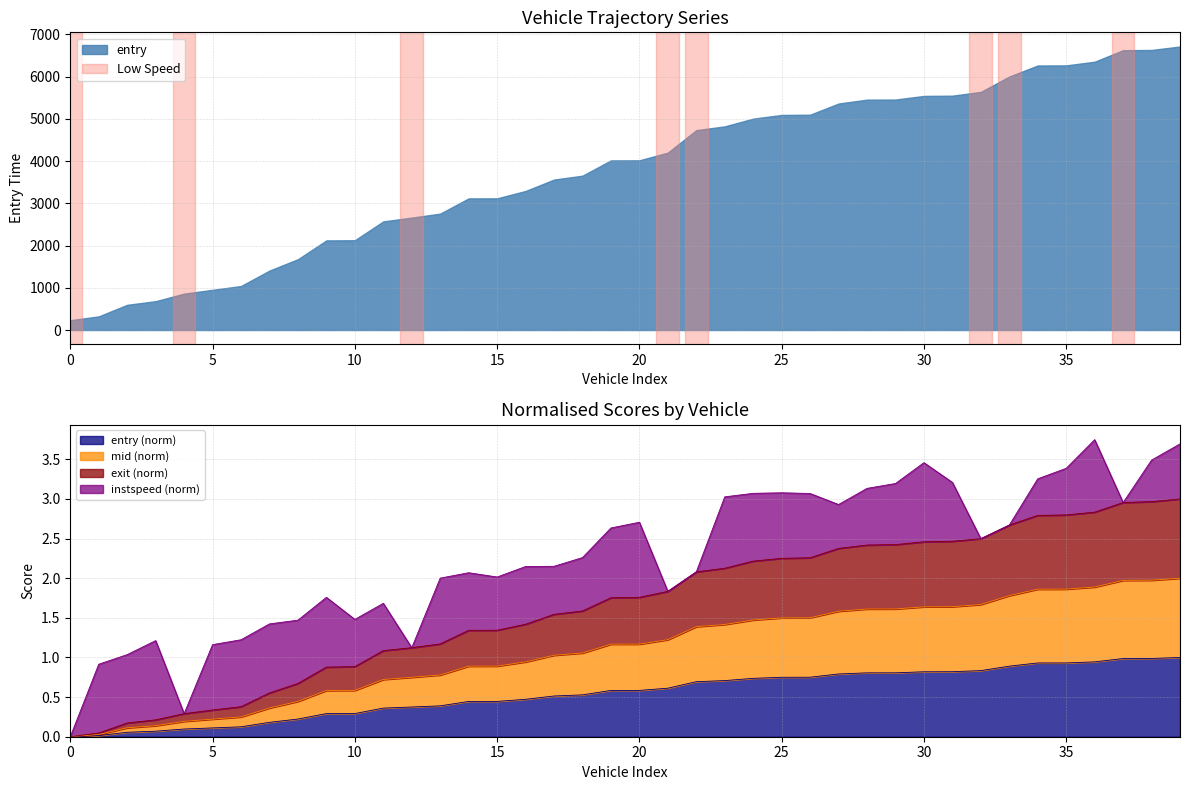

What is the maximum value for entry (norm)?

1.0